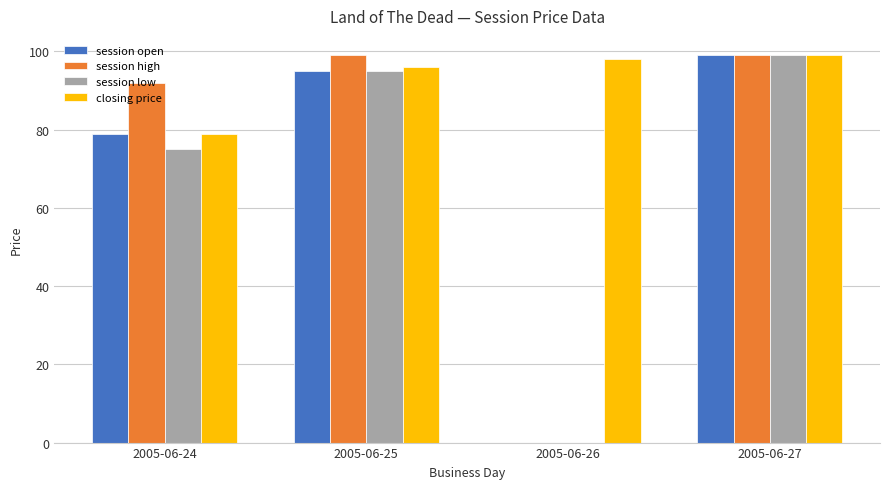

What is the average value of the closing price series?

93.0